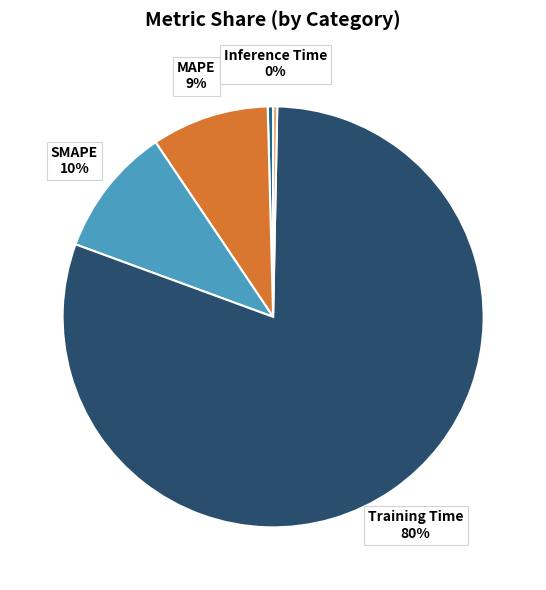

Is the sum of Inference Time and SMAPE greater than half?

No